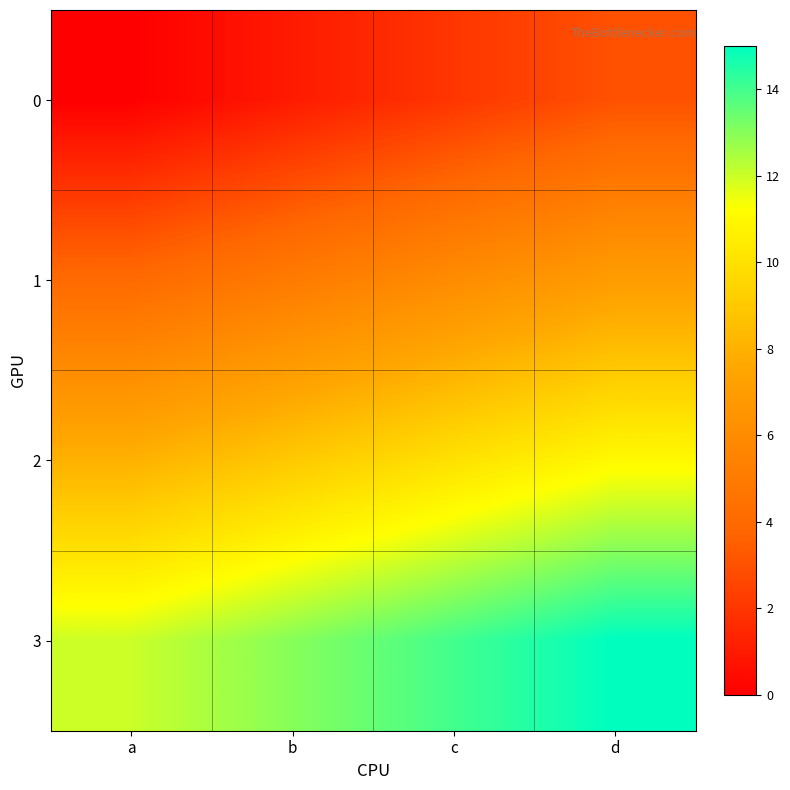

At which category does the chart reach its minimum across all series?

a